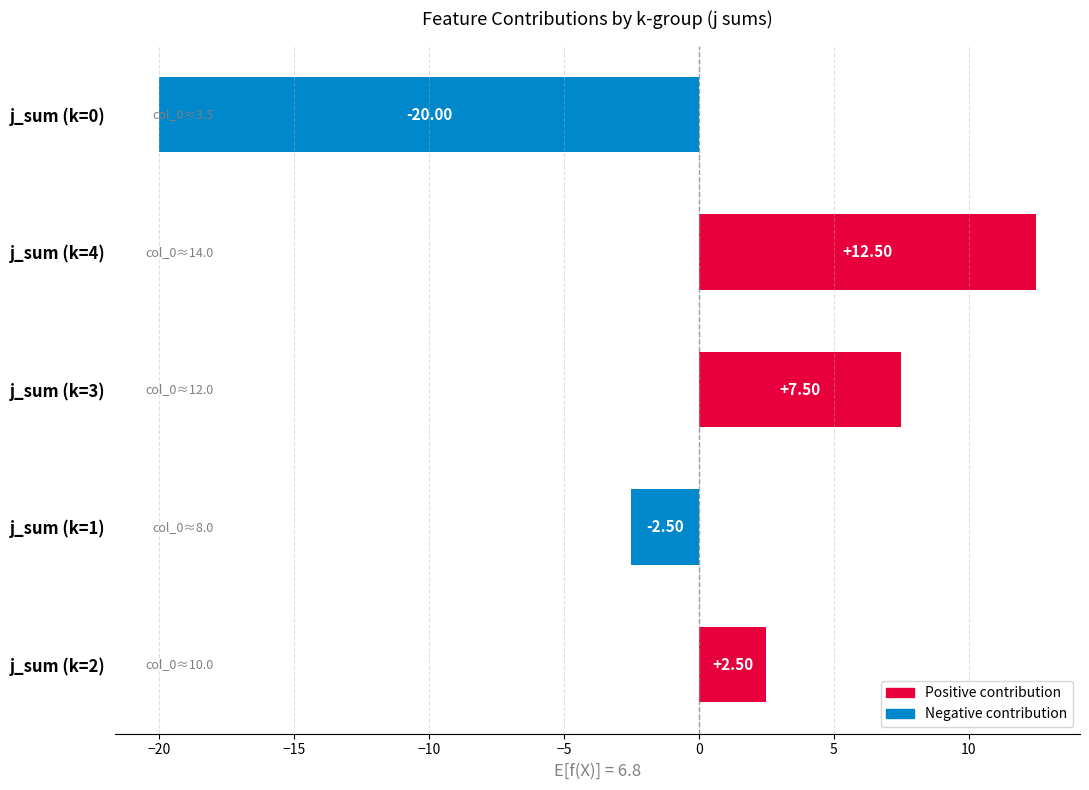

Rank the categories by value from highest to lowest.

j_sum (k=4), j_sum (k=3), j_sum (k=2), j_sum (k=1), j_sum (k=0)